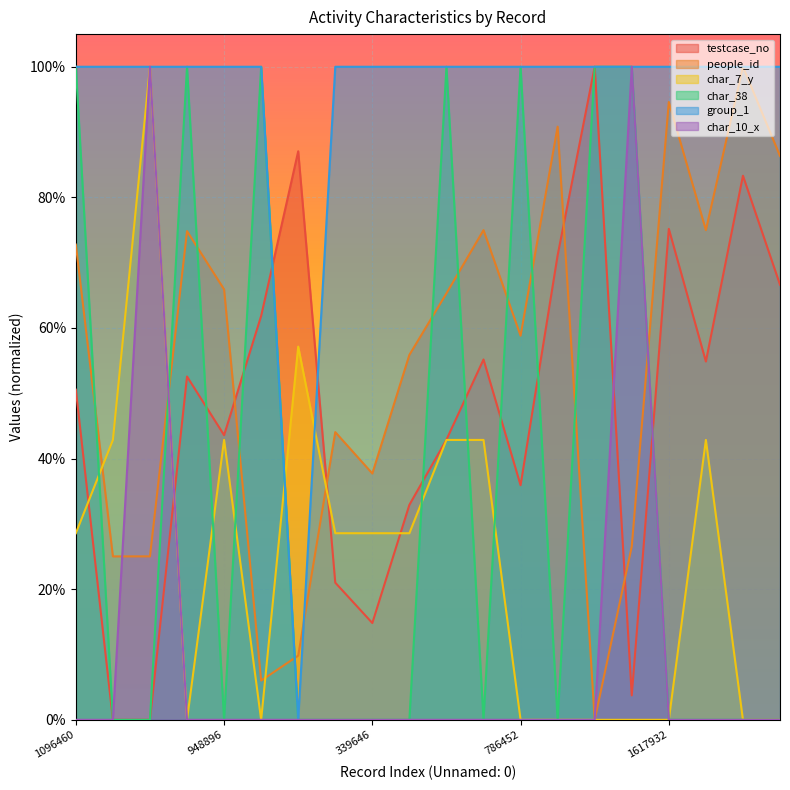

Does the chart display data point markers on the line(s)?

No